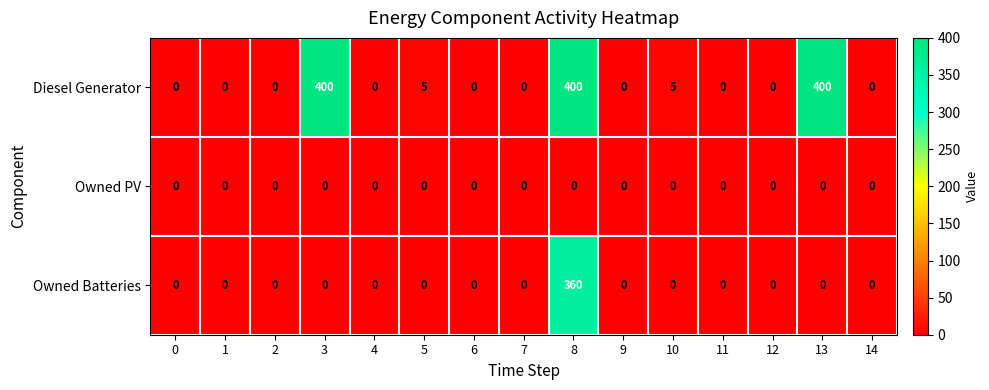

Rank the series by their maximum value, from highest to lowest.

Diesel Generator, Owned Batteries, Owned PV